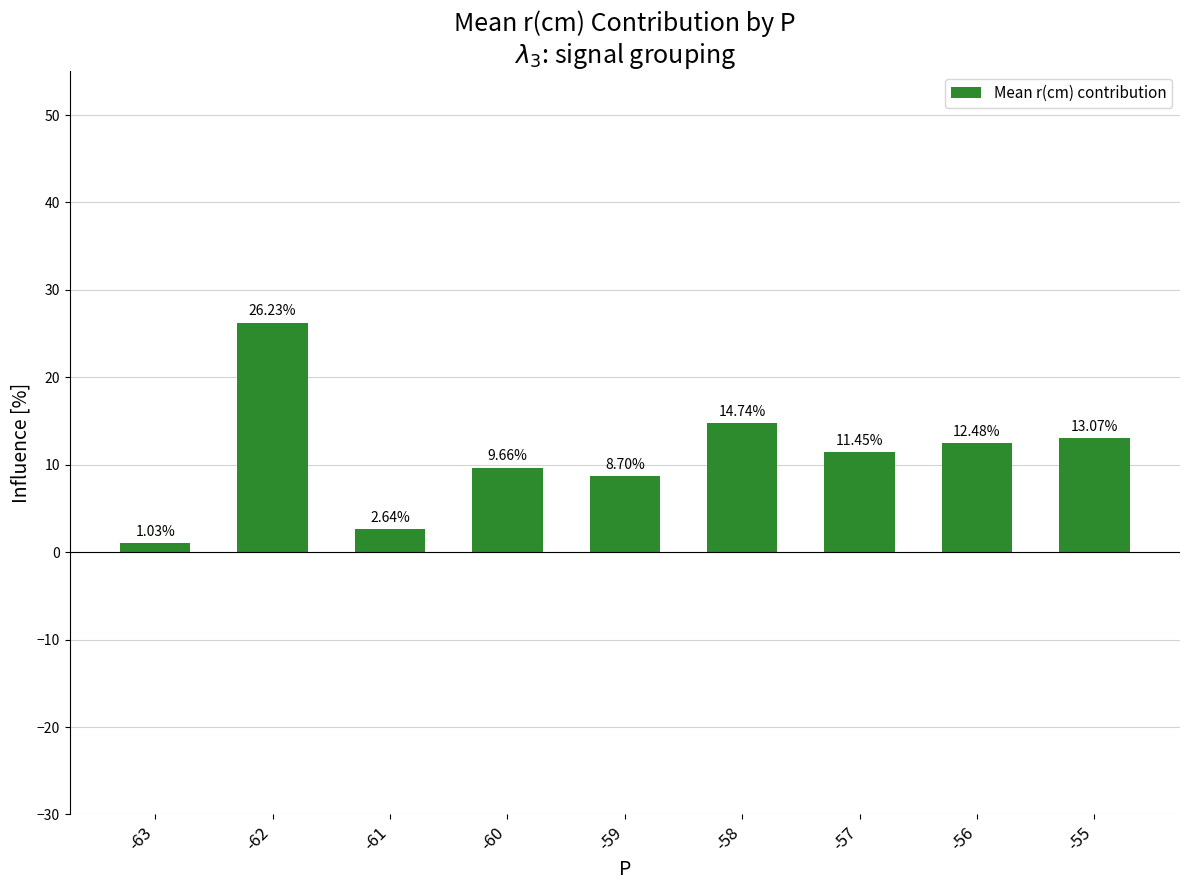

What is the difference between the second highest and second lowest values?

12.1